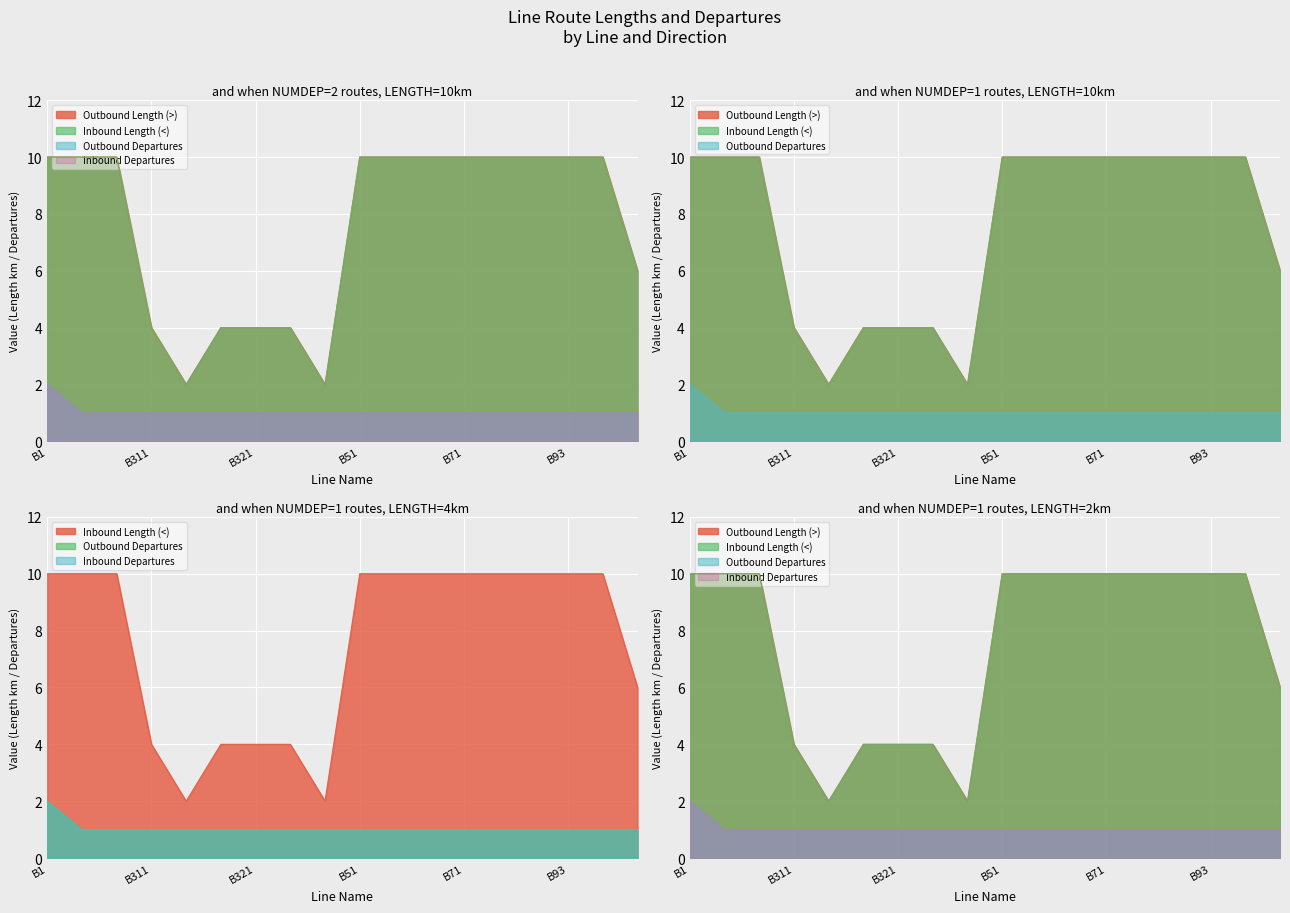

Reading left to right, extract all data points from this chart.

Outbound Length (>): B1=10	B11=10	B12=10	B311=4	B312=2	B313=4	B321=4	B322=4	B323=2	B51=10	B52=10	B53=10	B71=10	B91=10	B92=10	B93=10	B94=10	B99=6
Inbound Length (<): B1=10	B11=10	B12=10	B311=4	B312=2	B313=4	B321=4	B322=4	B323=2	B51=10	B52=10	B53=10	B71=10	B91=10	B92=10	B93=10	B94=10	B99=6
Outbound Departures: B1=2	B11=1	B12=1	B311=1	B312=1	B313=1	B321=1	B322=1	B323=1	B51=1	B52=1	B53=1	B71=1	B91=1	B92=1	B93=1	B94=1	B99=1
Inbound Departures: B1=2	B11=1	B12=1	B311=1	B312=1	B313=1	B321=1	B322=1	B323=1	B51=1	B52=1	B53=1	B71=1	B91=1	B92=1	B93=1	B94=1	B99=1